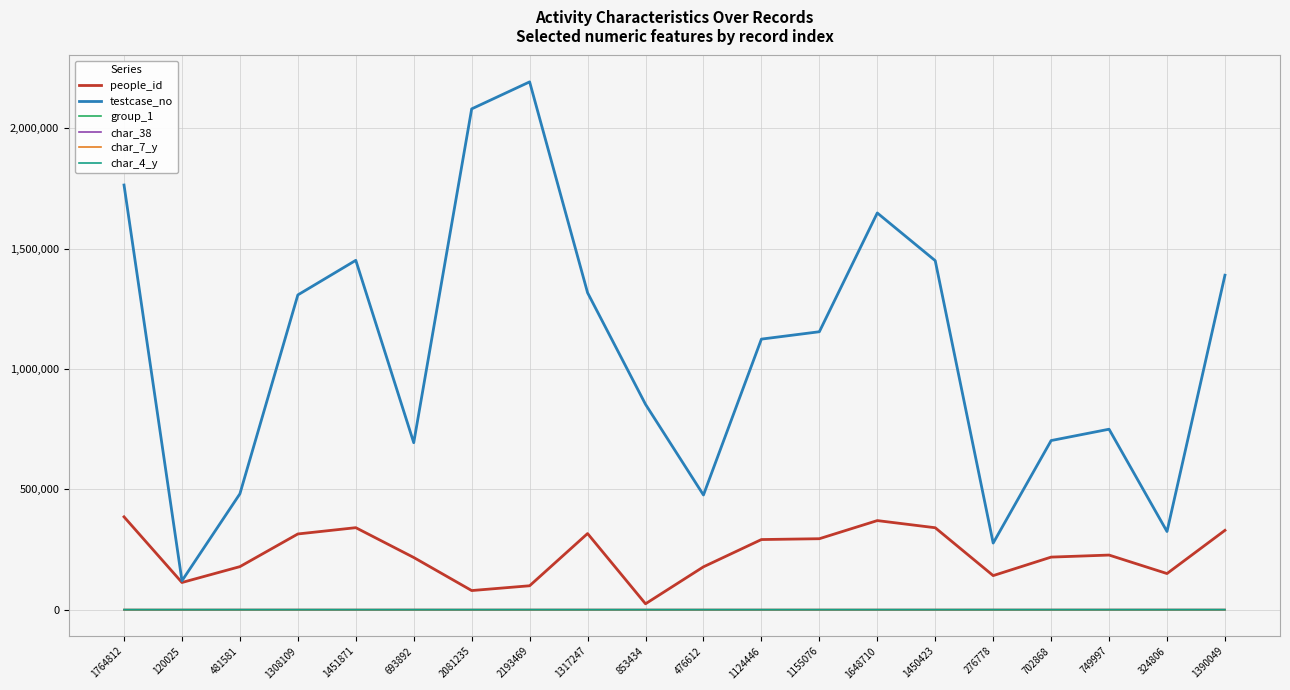

True or false: char_4_y and testcase_no cross at least once.

False